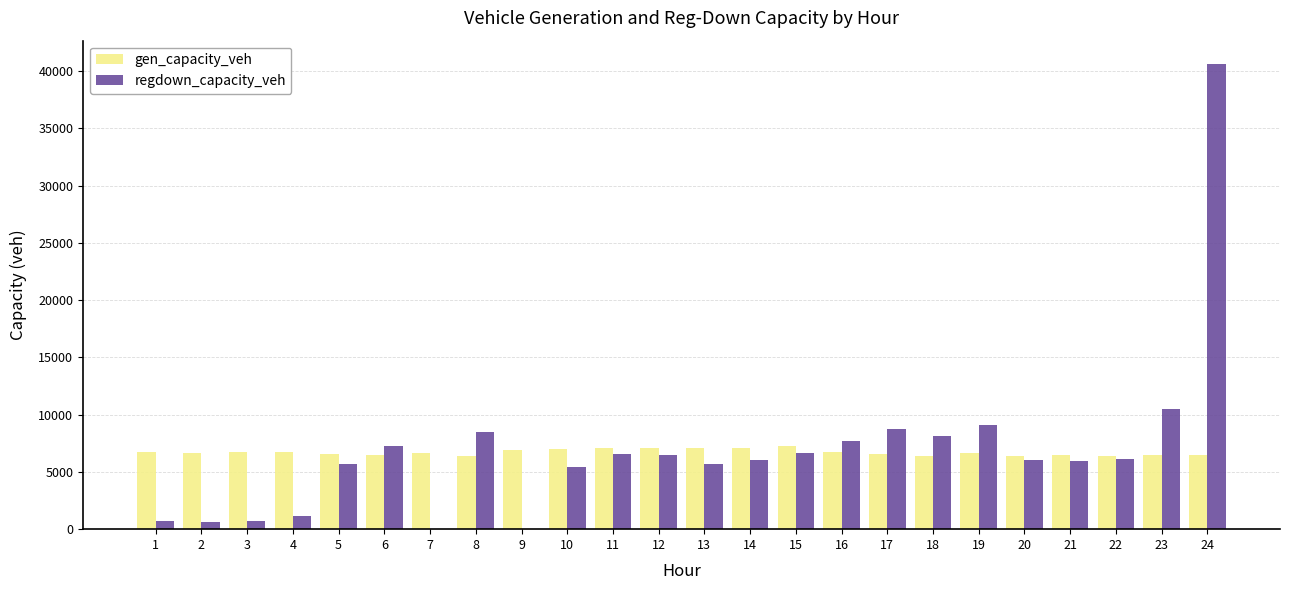

Which series changed the most between 4 and 17?

regdown_capacity_veh